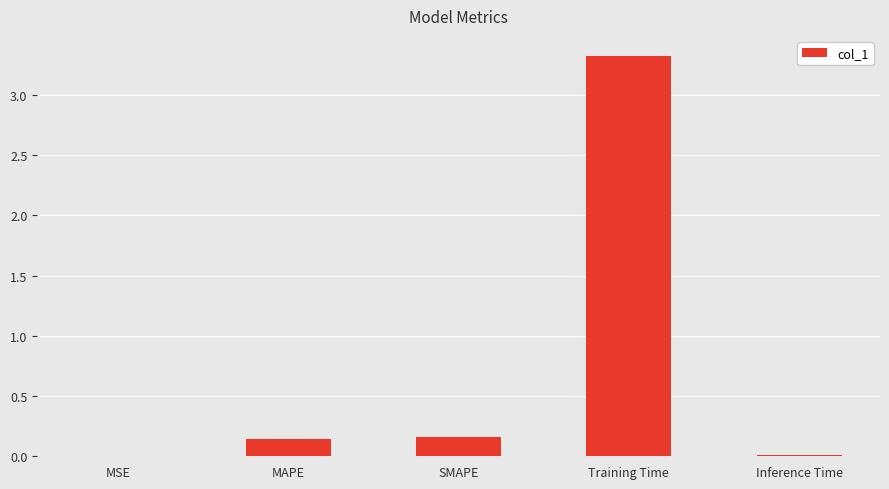

The value at Training Time is 3.3. True or false?

True